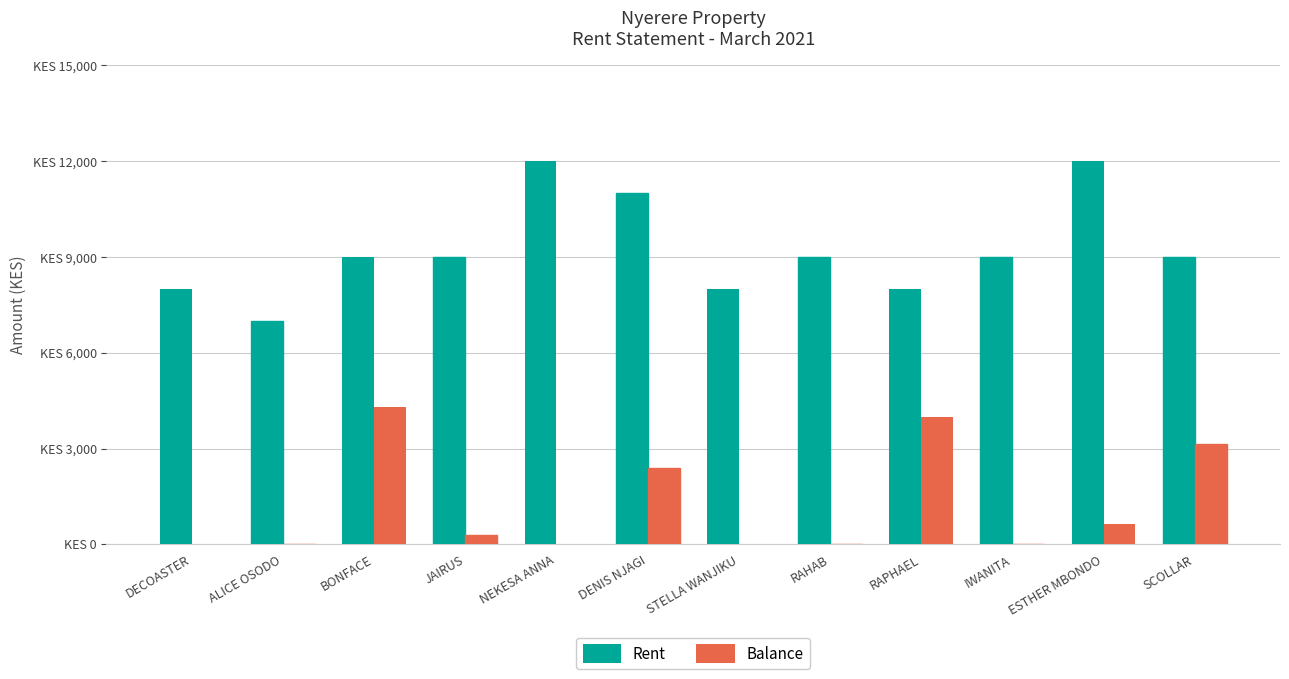

What are all the series names shown in the legend?

Rent, Balance